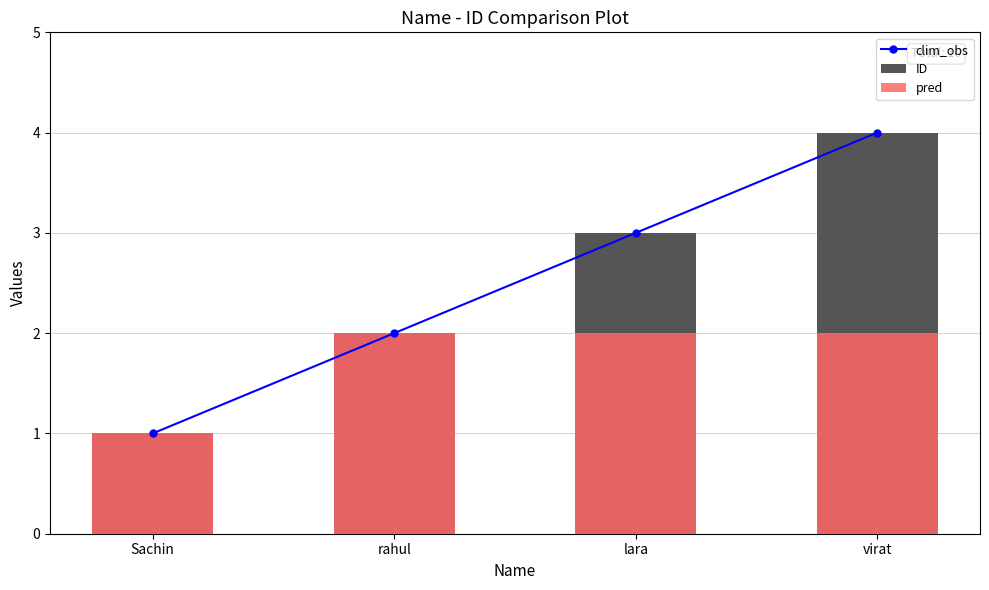

What is the label of the 1st bar from the right?

virat